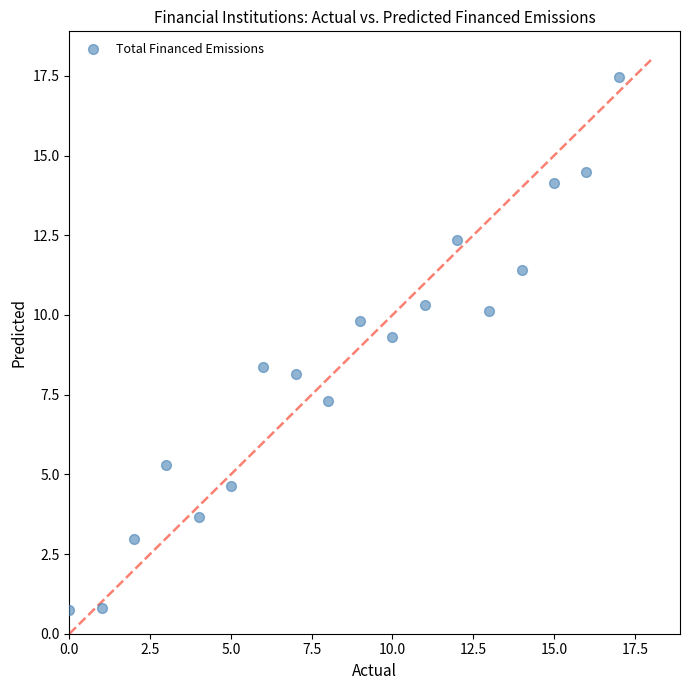

What is the range of Y values (max minus min)?

16.7